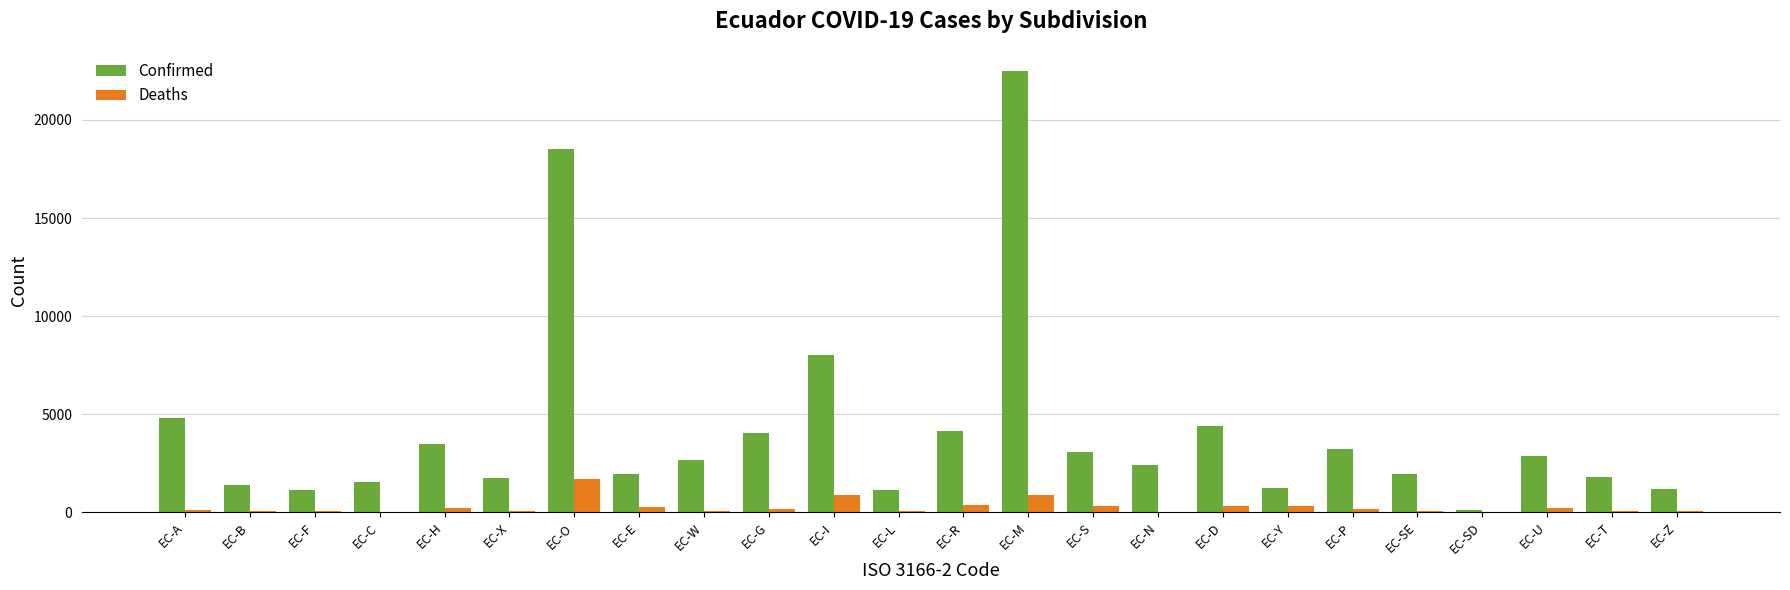

Which series has the largest total across all categories?

Confirmed